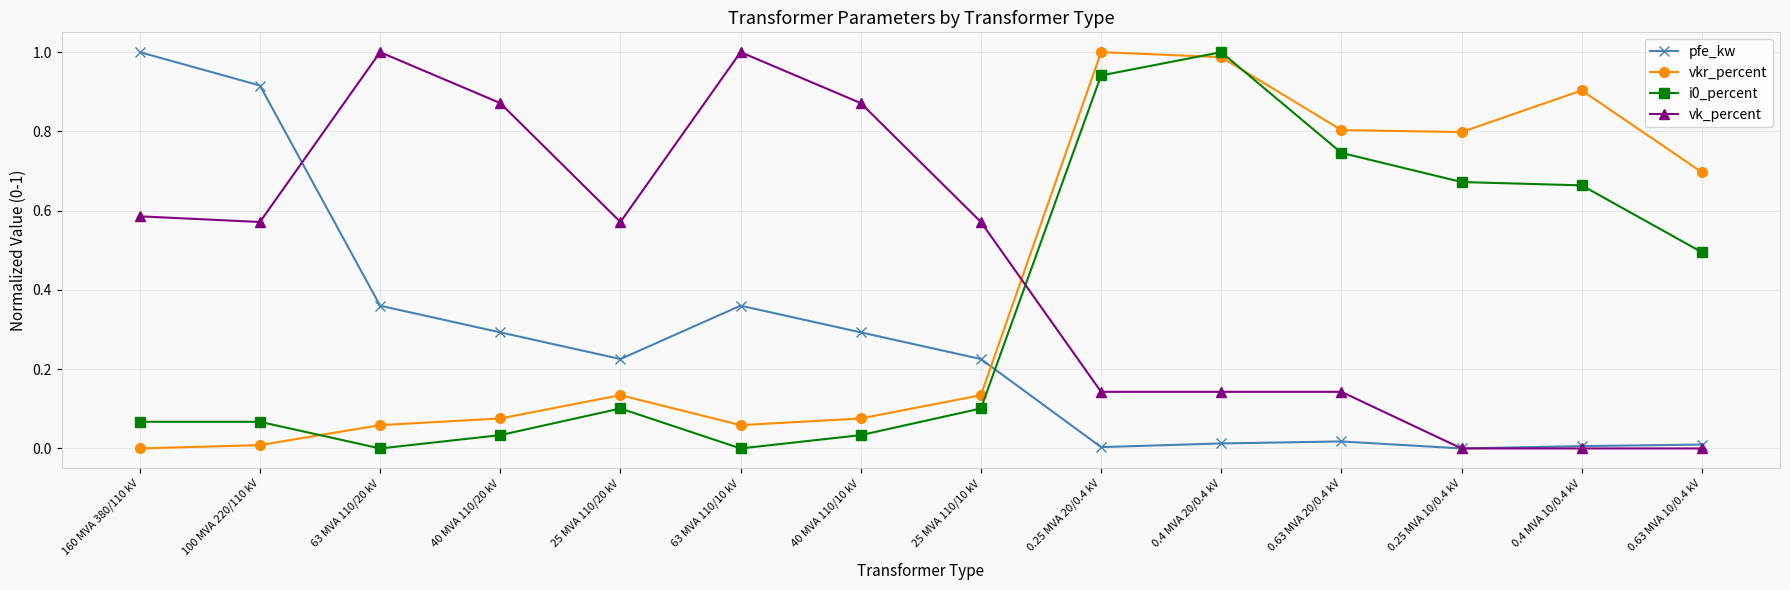

At which category is the sum across all series the highest?

0.4 MVA 20/0.4 kV